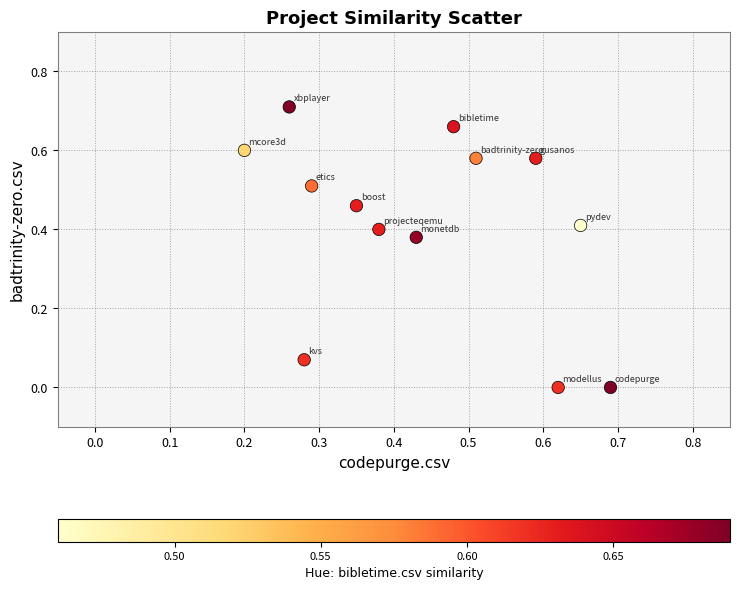

How many points are shown in the scatter plot?

13